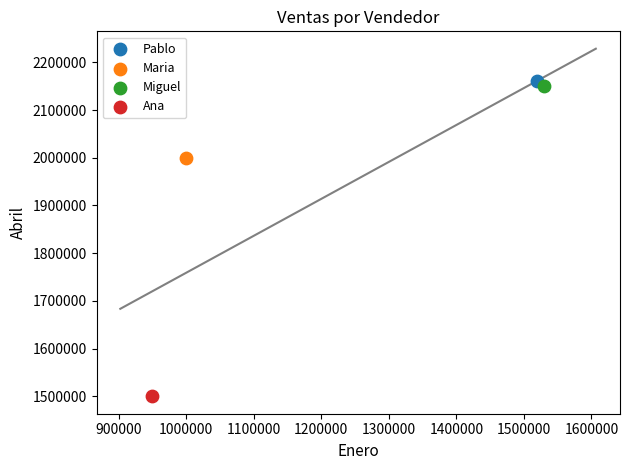

Which series reaches the maximum Y coordinate?

Pablo